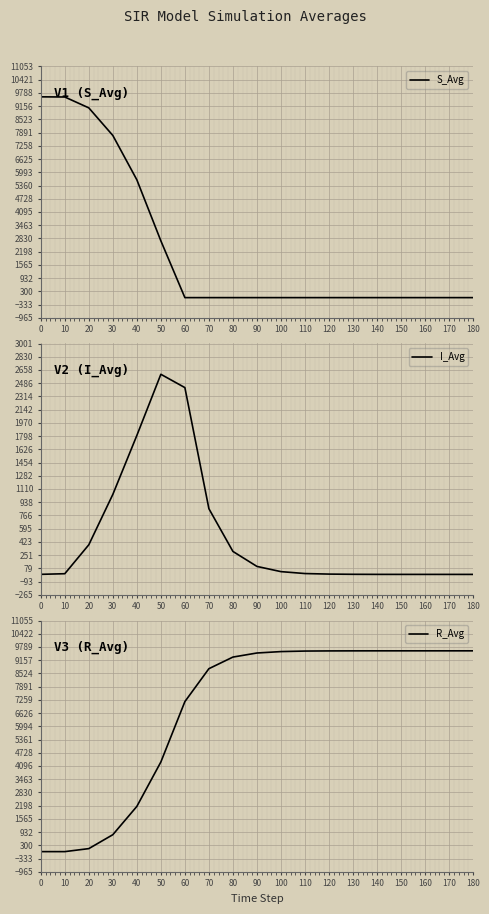

What is the difference between the highest and lowest values at 60?

7175.8